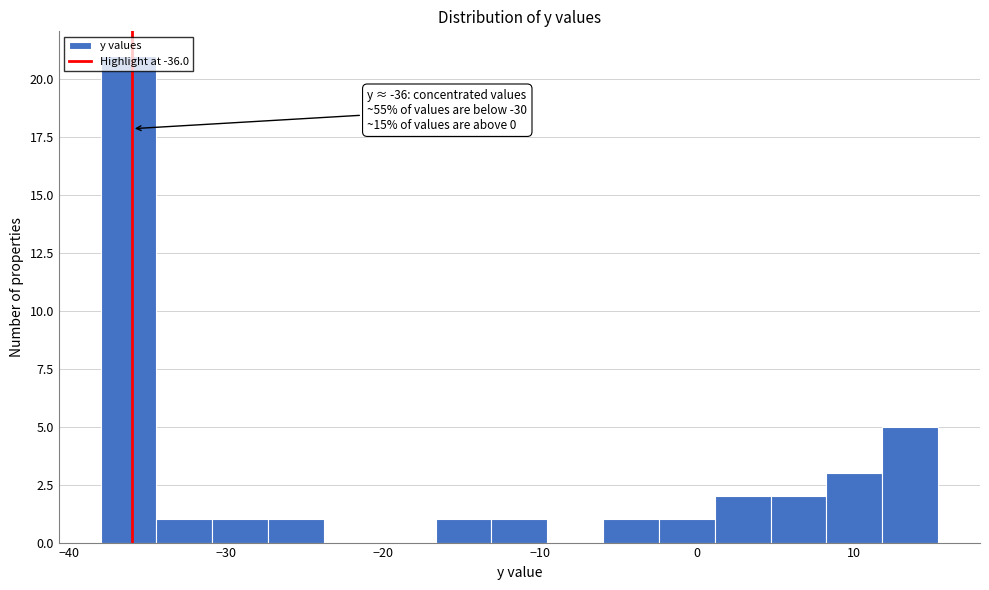

Read against the x-axis, roughly where is the centre of the tallest bar?

-36